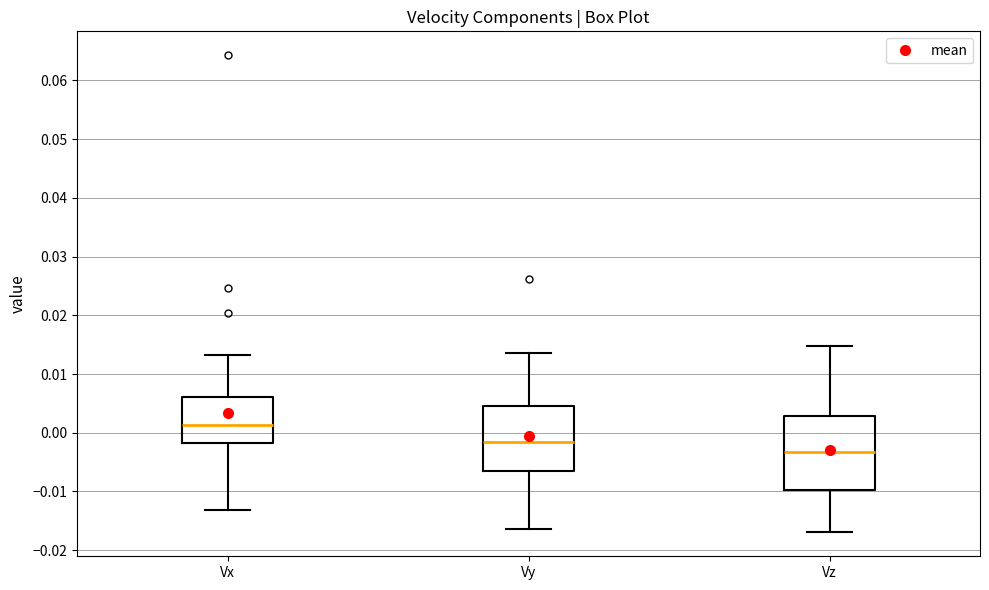

Which box is the tallest, from its lower edge to its upper edge?

Vz